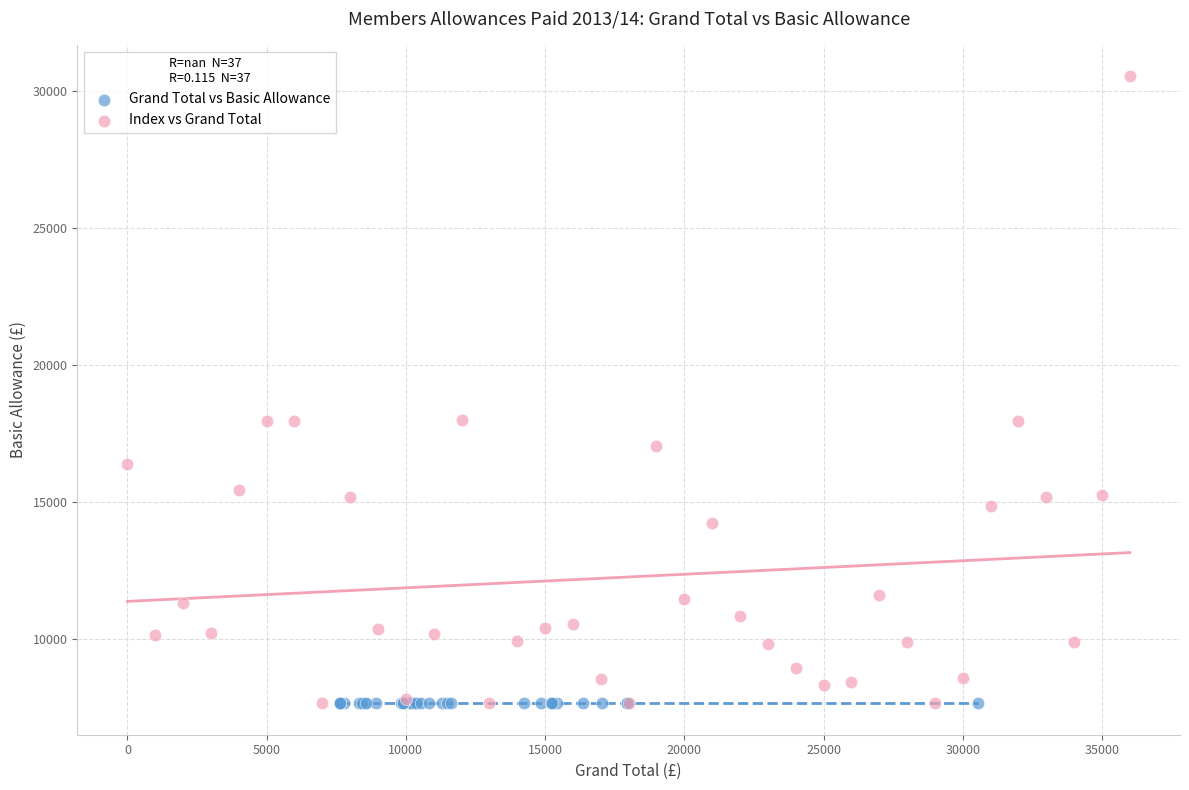

Which series reaches the maximum Y coordinate?

Index vs Grand Total